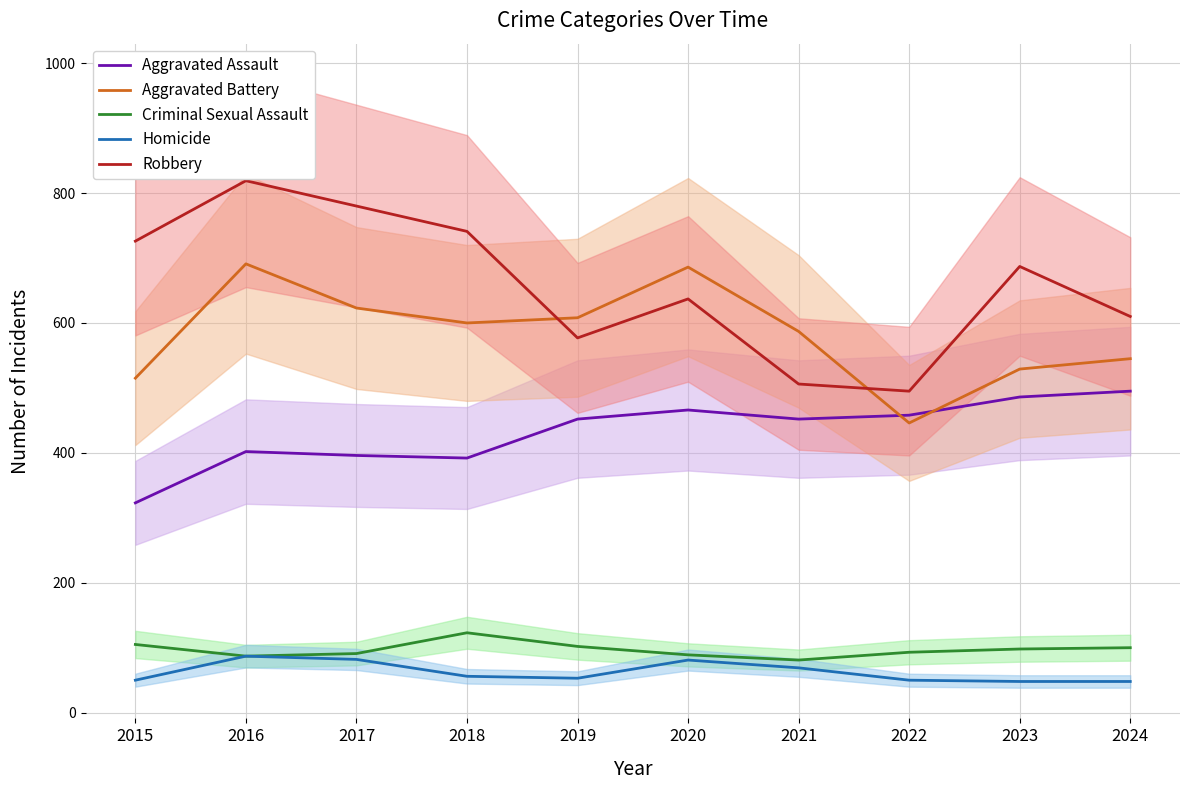

What is the difference between the maximum and second lowest values in the Robbery series?

313